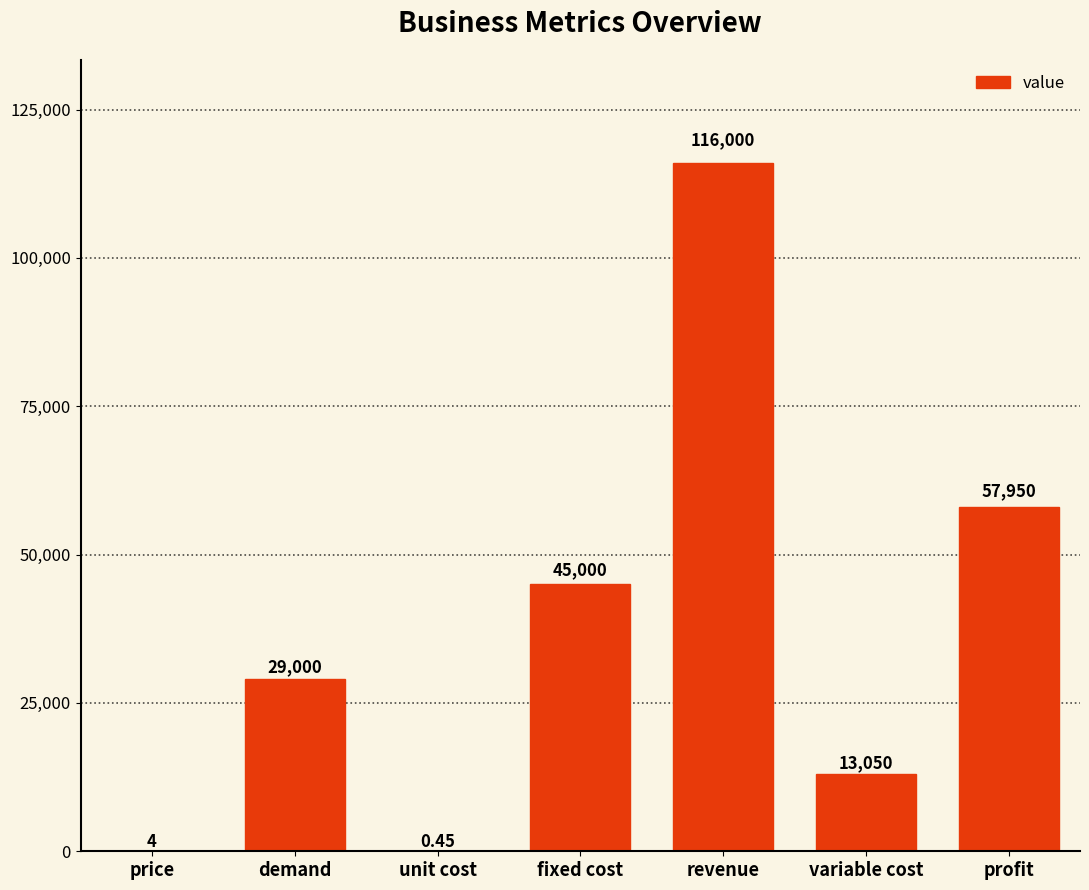

The value at demand is 16335.0. True or false?

False